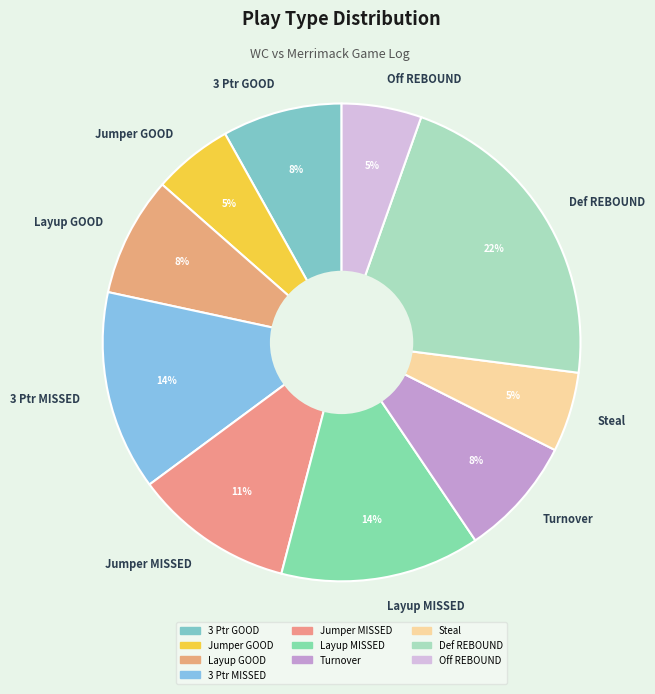

What is the largest slice in the pie chart?

Def REBOUND